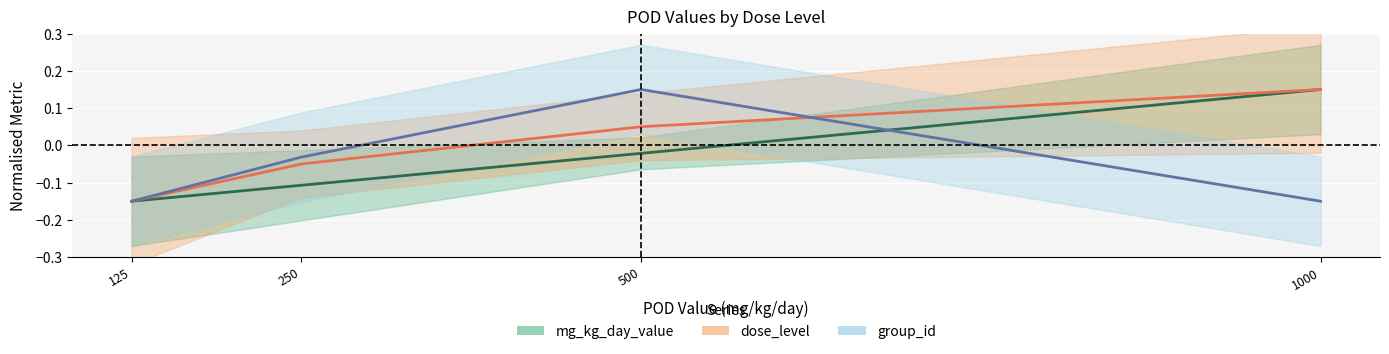

How many times do group_id and mg_kg_day_value cross each other?

1